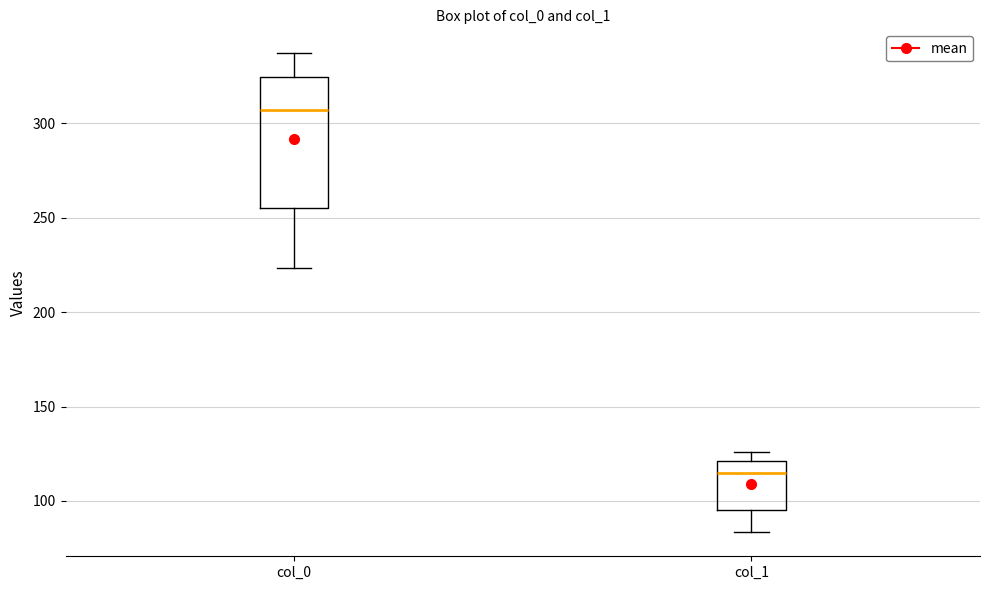

Reading left to right, transcribe this box plot: for each box, give where its median line is, the range the box spans, and where its two whiskers end, as read against the y-axis. The values are not printed on the chart, so give them approximately, as read against the axis.

col_0: median 305, box 255 to 325, whiskers 225 to 335
col_1: median 115, box 95 to 120, whiskers 85 to 125